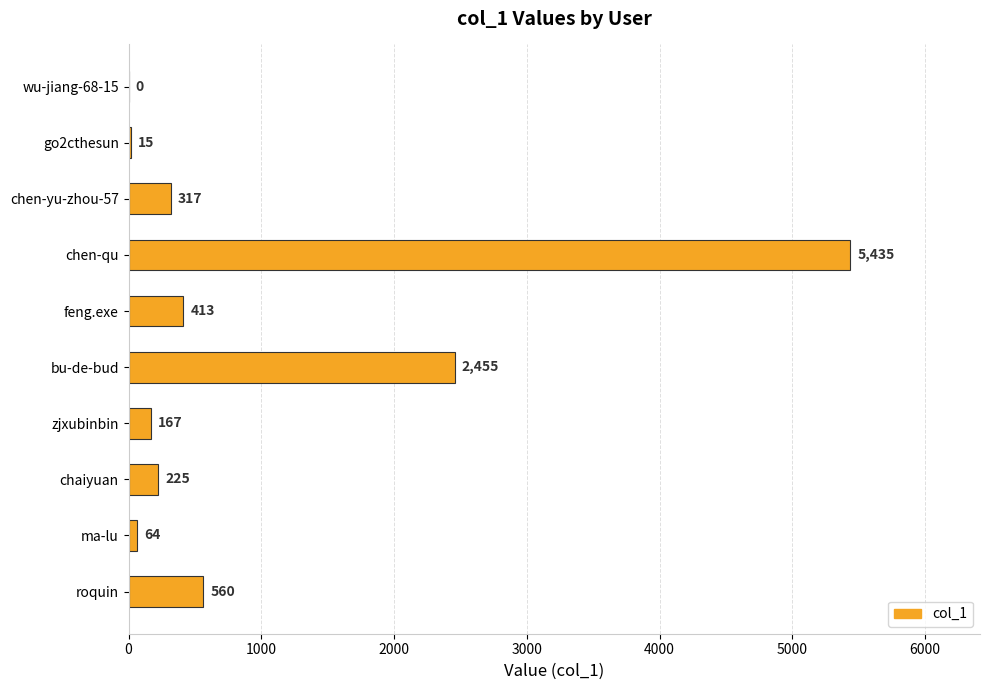

What is the average value?

965